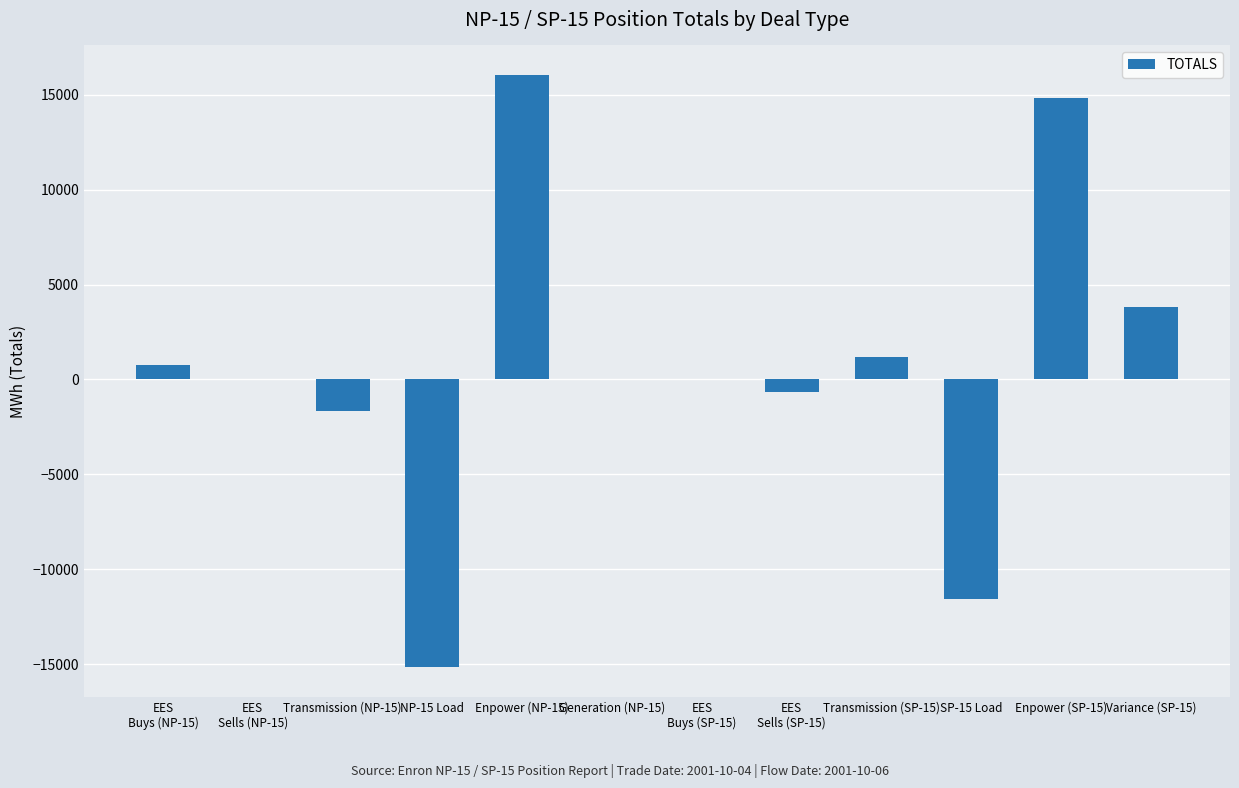

What is the maximum value shown in the chart?

16040.0